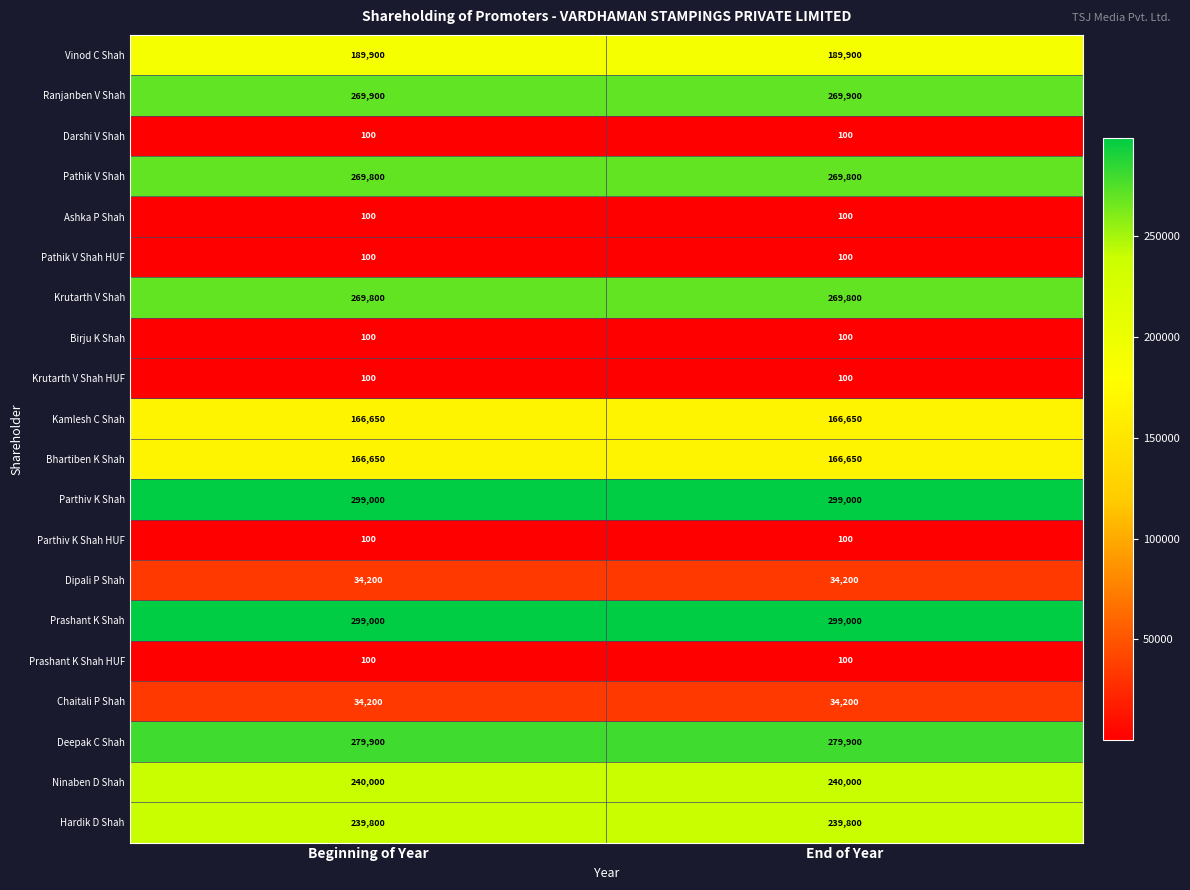

What is the average value of the Ranjanben V Shah series?

269900